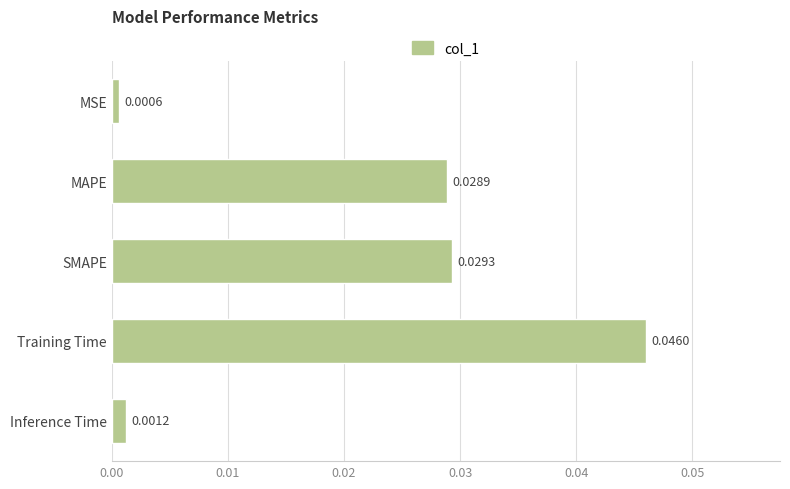

How many data points does each series have?

5